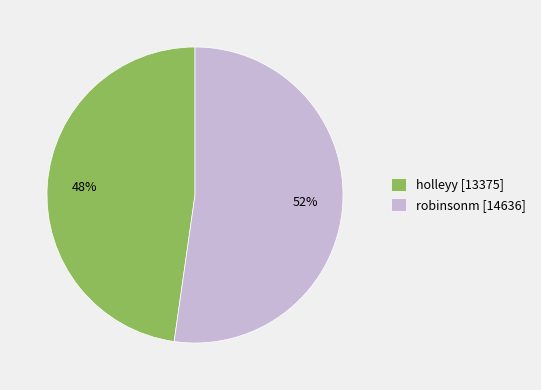

What is the ratio of the value at holleyy [13375] to the value at robinsonm [14636]?

0.9